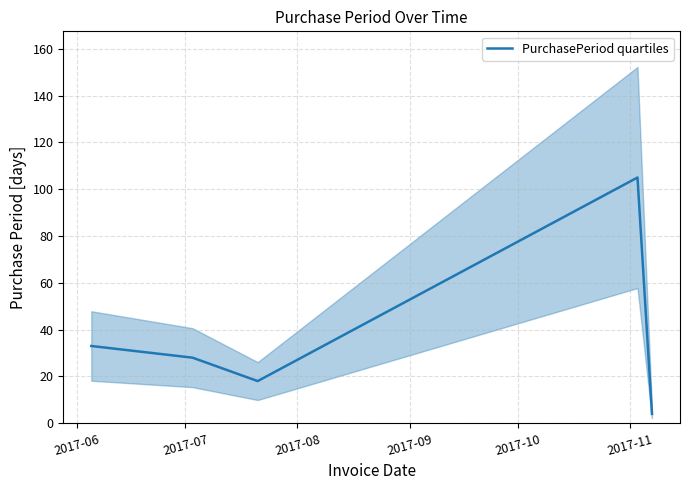

What is the smallest value displayed?

4